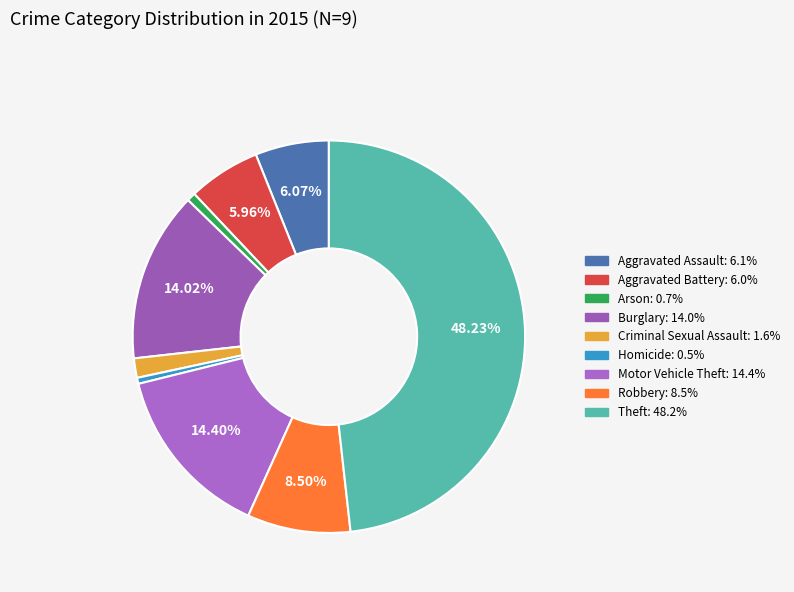

To the nearest percent, what portion does Criminal Sexual Assault represent?

2%